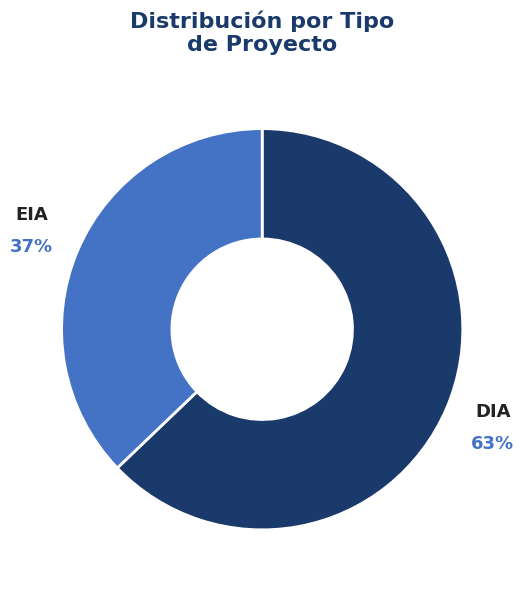

The EIA slice represents 50% of the pie. True or false?

False